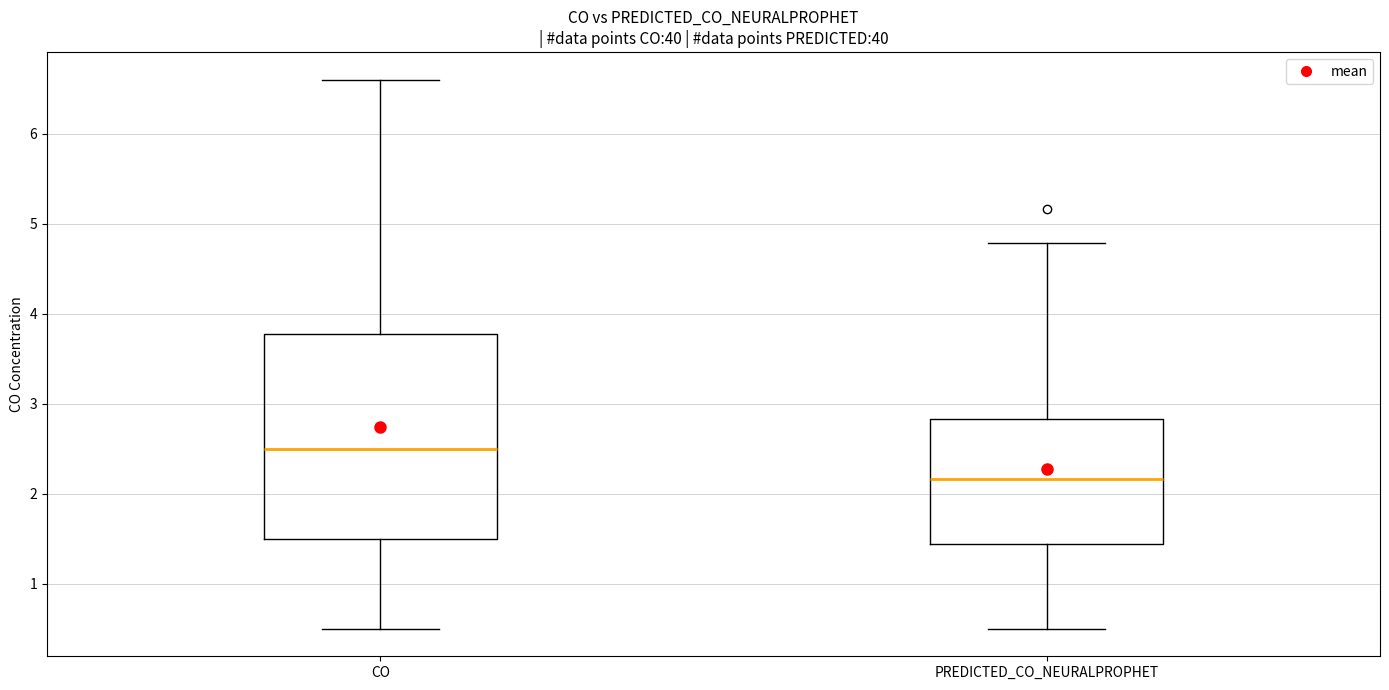

Reading left to right, read every box against the y-axis: the position of its median line, the range the box covers, and the ends of its whiskers. The values are not printed on the chart, so give them approximately, as read against the axis.

CO: median 2.5, box 1.5 to 3.8, whiskers 0.5 to 6.6
PREDICTED_CO_NEURALPROPHET: median 2.2, box 1.4 to 2.8, whiskers 0.5 to 4.8